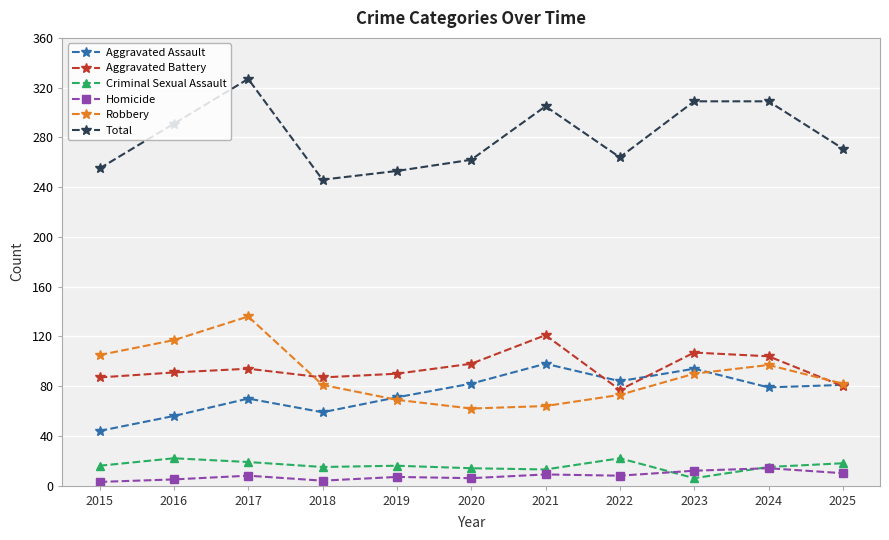

How many distinct data groups are displayed?

6